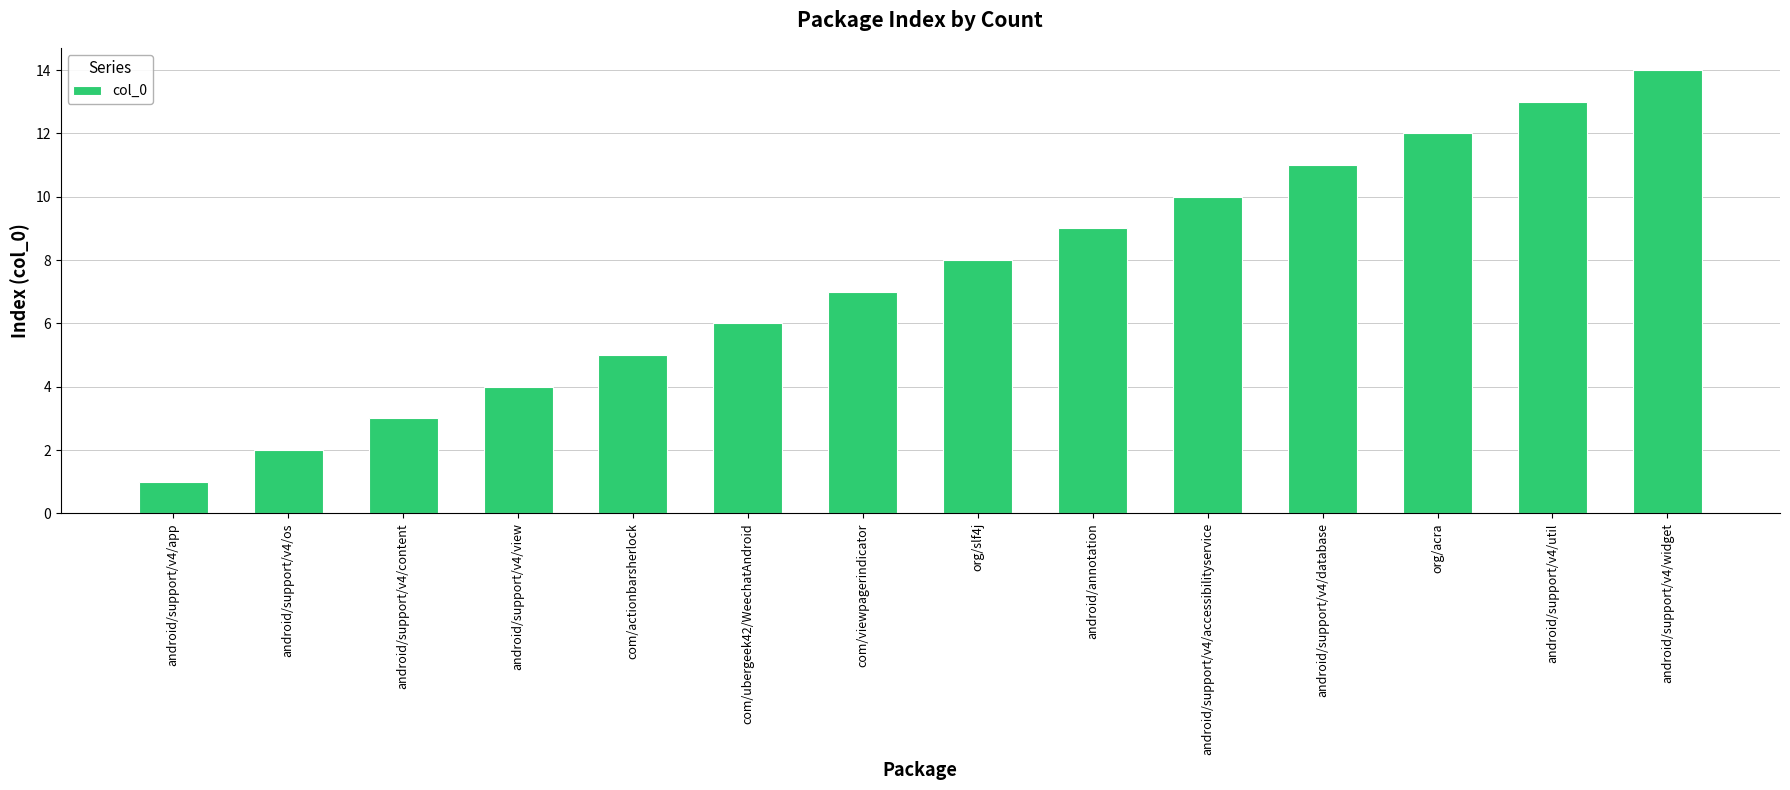

List the labels in order of value, smallest first.

android/support/v4/app, android/support/v4/os, android/support/v4/content, android/support/v4/view, com/actionbarsherlock, com/ubergeek42/WeechatAndroid, com/viewpagerindicator, org/slf4j, android/annotation, android/support/v4/accessibilityservice, android/support/v4/database, org/acra, android/support/v4/util, android/support/v4/widget